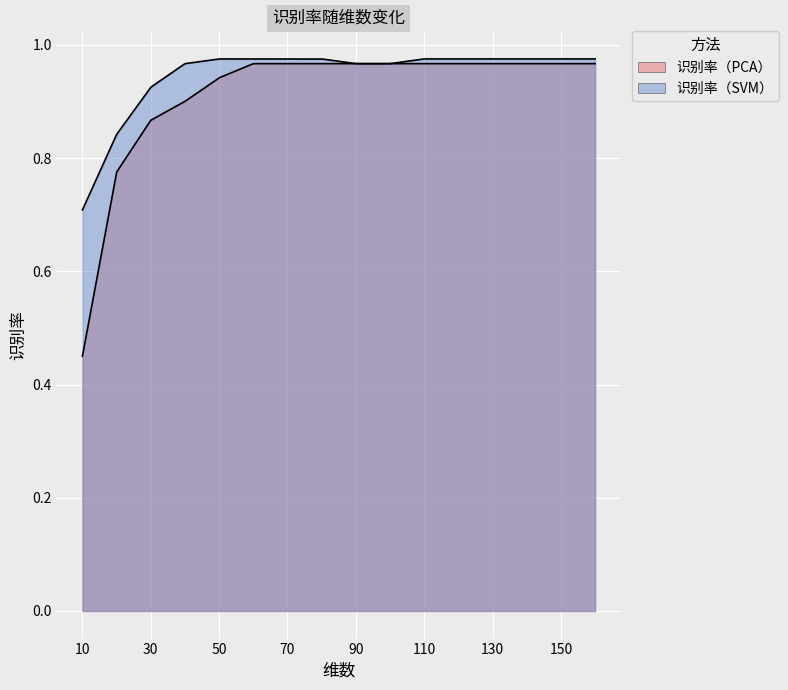

Which series changed the most between 70 and 90?

识别率（SVM）